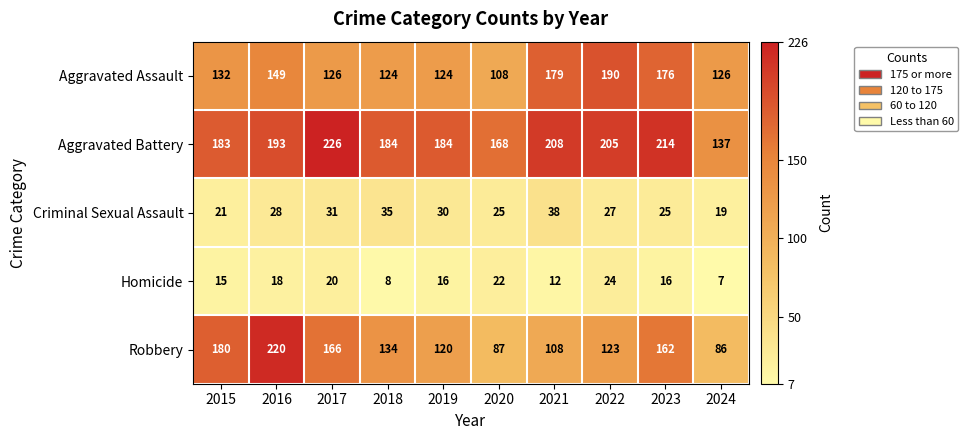

What value does the Robbery series have at 2018?

134